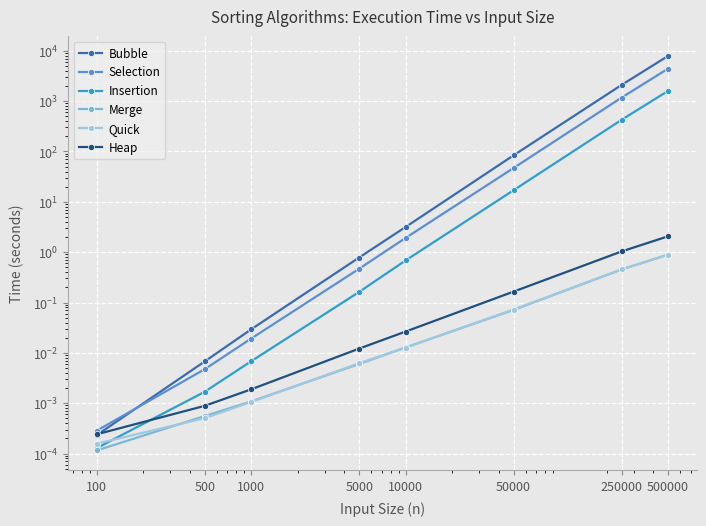

Which series has the largest total across all categories?

Bubble